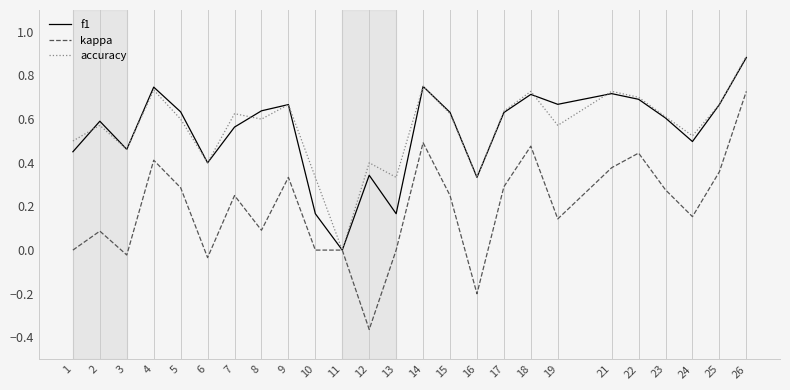

Where is the first local minimum for kappa?

3